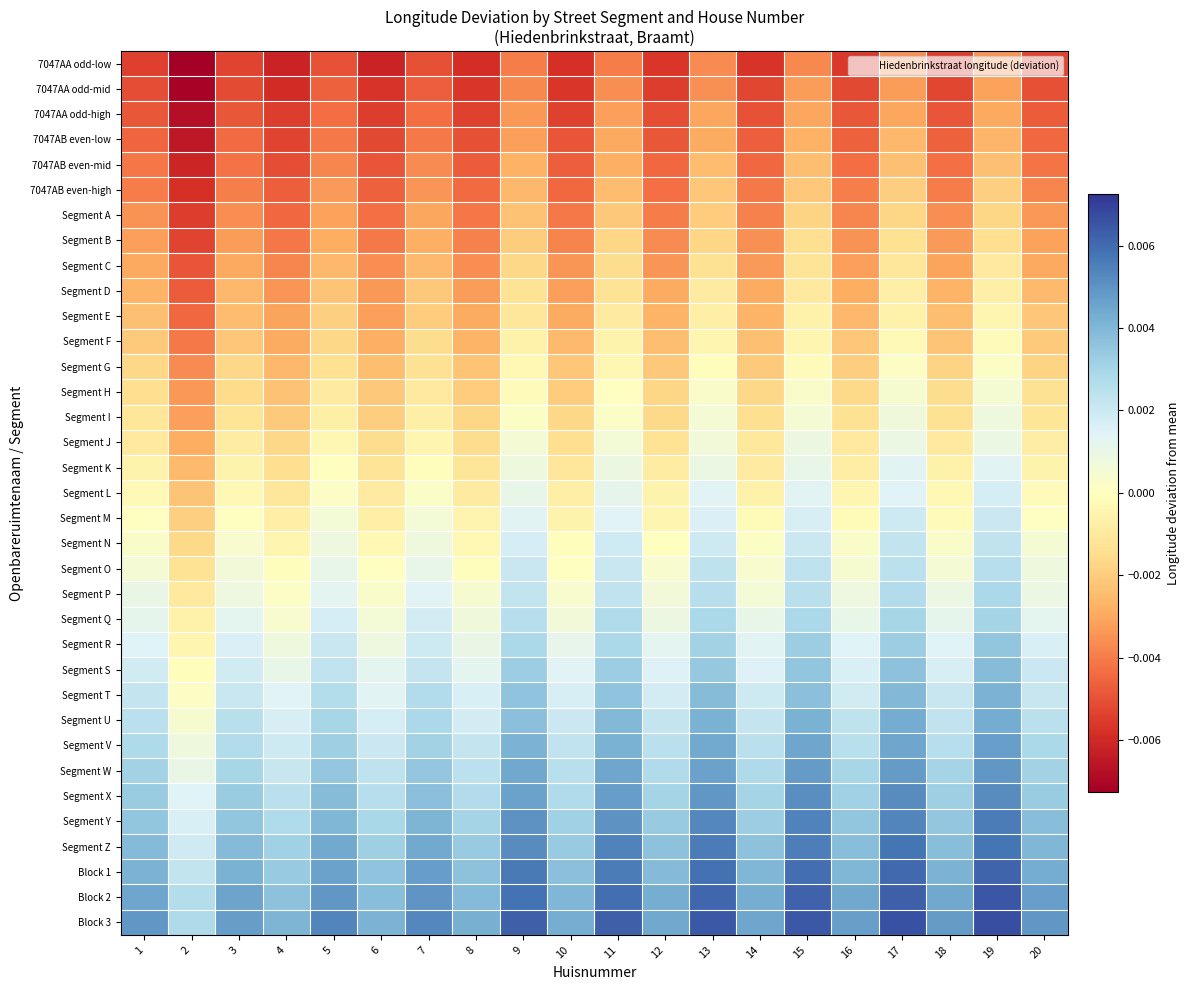

At which category is the sum across all series the highest?

19